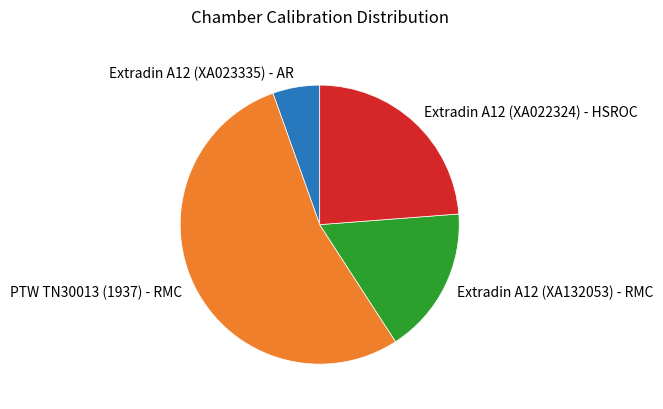

True or false: PTW TN30013 (1937) - RMC accounts for 54% of the total.

True